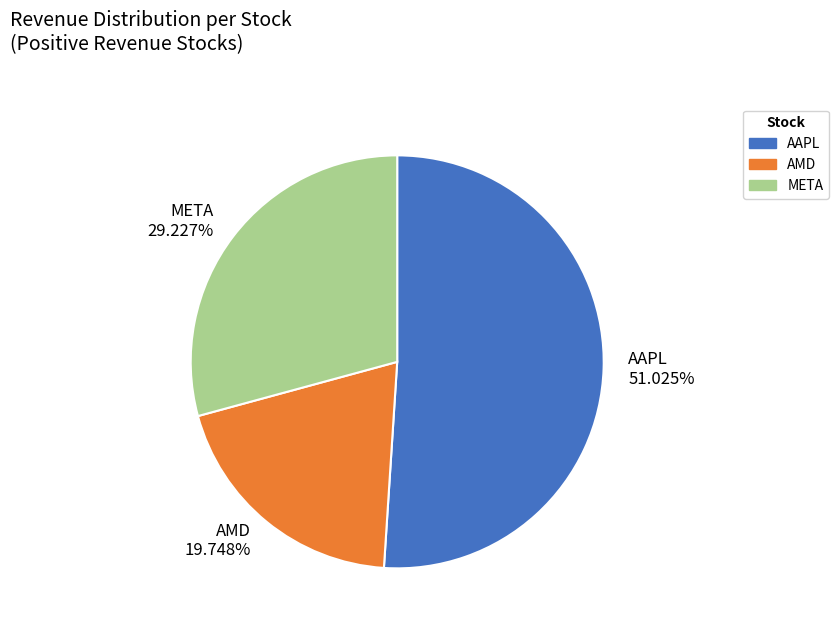

To the nearest percent, what portion does AMD represent?

20%